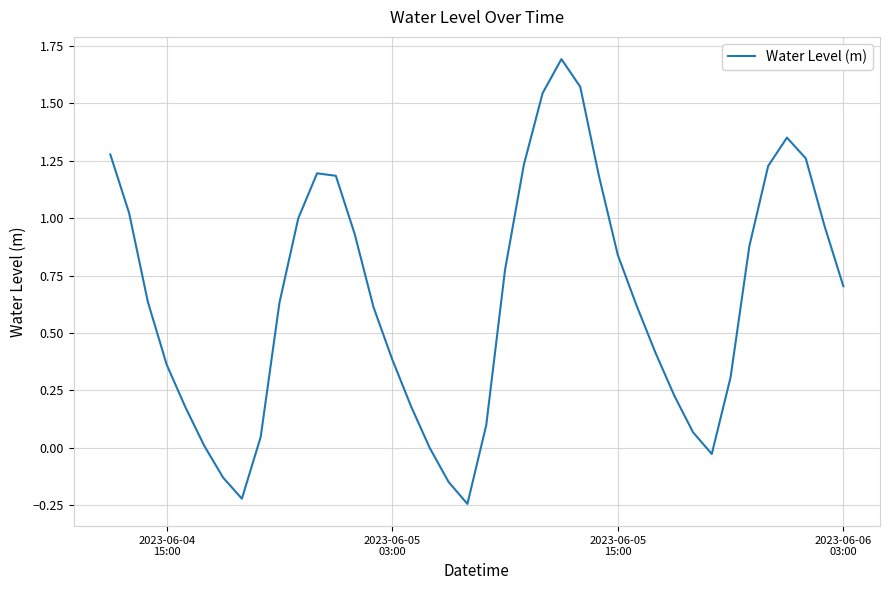

What is the difference between the maximum and minimum values?

1.9